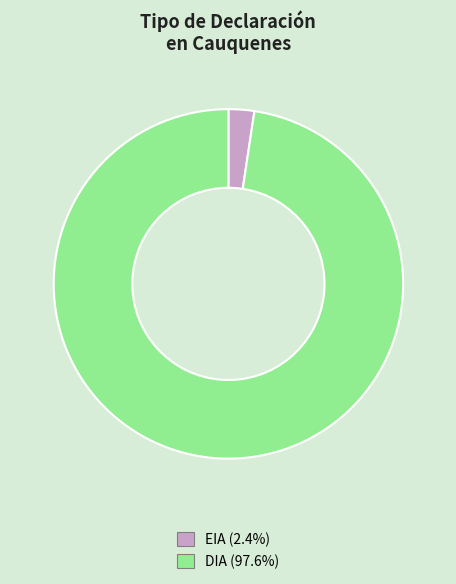

Which category has the biggest portion of the pie?

DIA